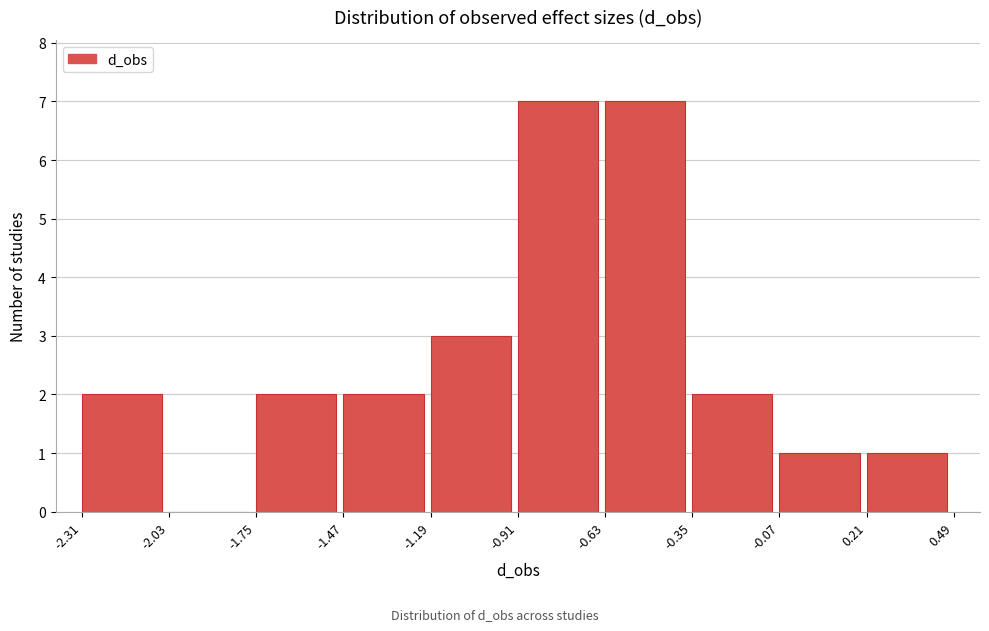

Reading left to right, transcribe this chart: for each bar, give the range it covers on the x-axis and its height. The values are not printed on the chart, so give them approximately, as read against the axis.

-2.31 to -2.03: 2
-2.03 to -1.75: 0
-1.75 to -1.47: 2
-1.47 to -1.19: 2
-1.19 to -0.91: 3
-0.91 to -0.63: 7
-0.63 to -0.35: 7
-0.35 to -0.07: 2
-0.07 to 0.21: 1
0.21 to 0.49: 1